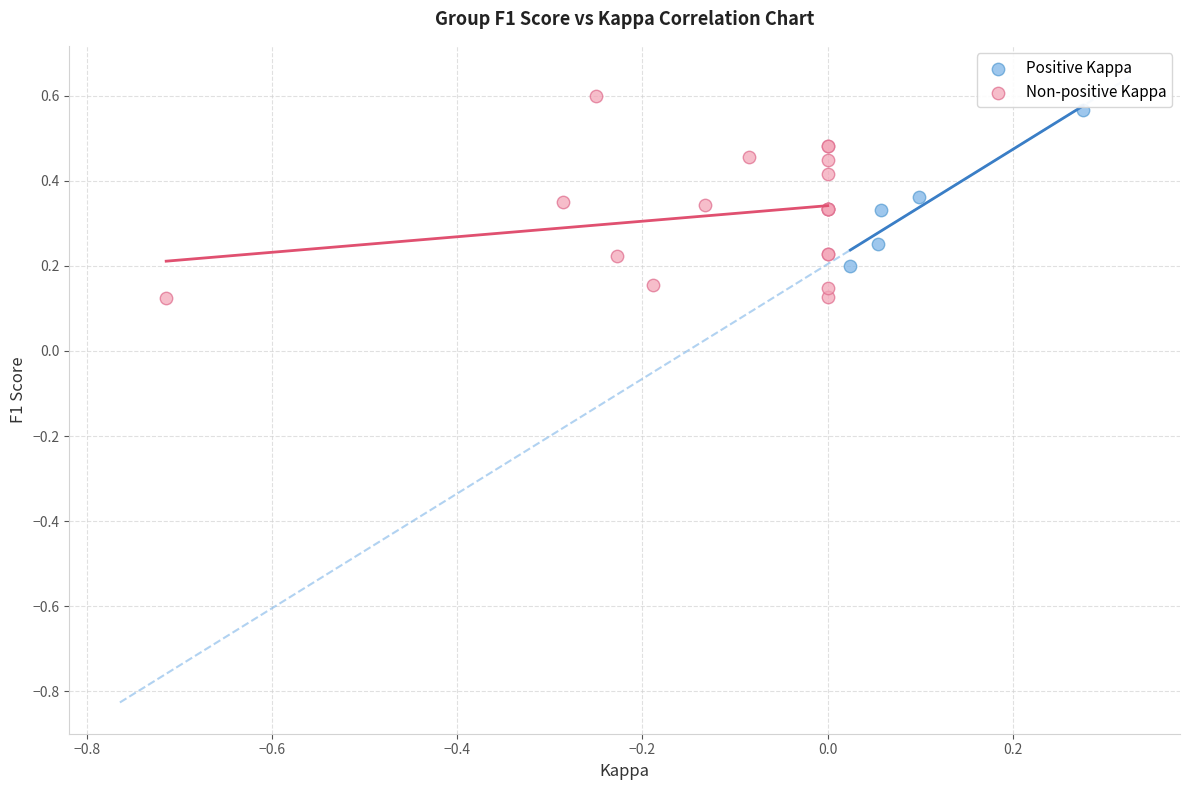

Which series reaches the minimum Y coordinate?

Non-positive Kappa